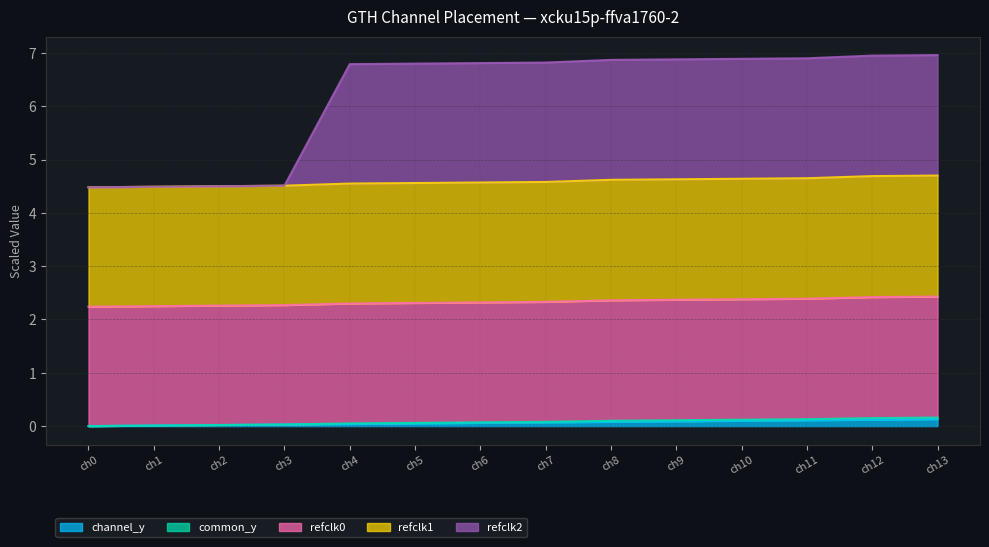

Does the chart display data point markers on the line(s)?

No